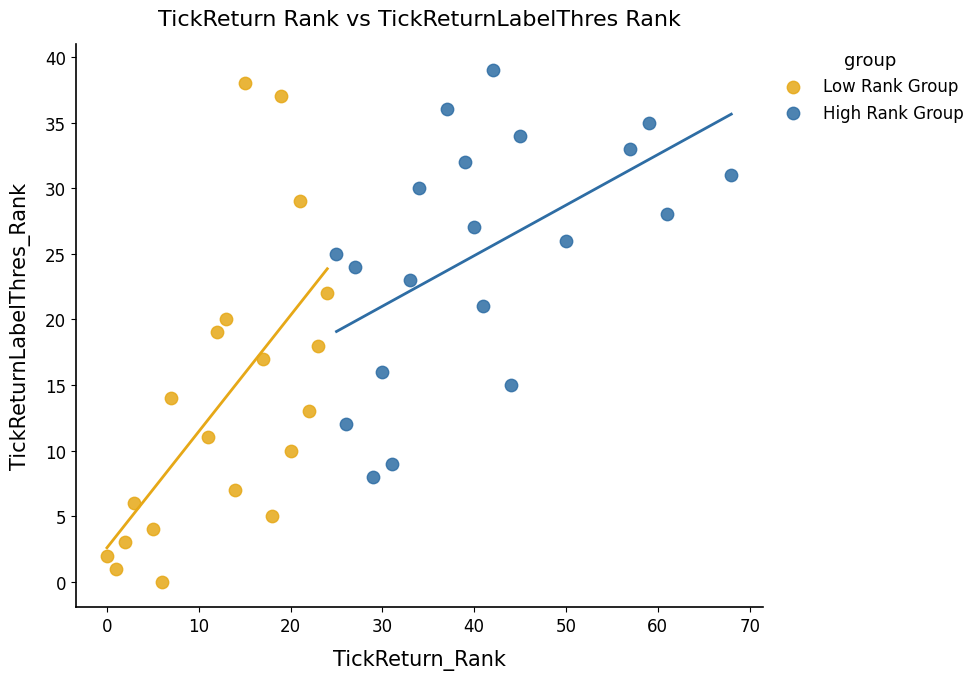

Which series has the largest Y range (max minus min)?

Low Rank Group